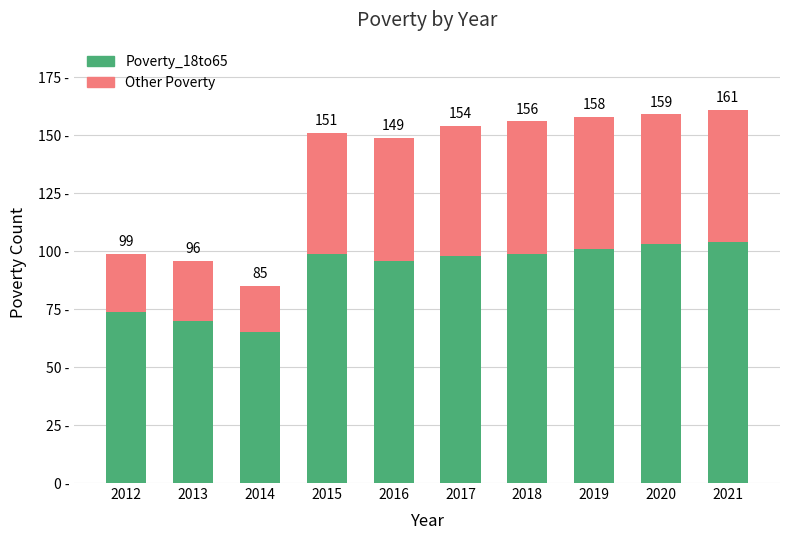

What are all the series names shown in the legend?

Poverty_18to65, Other Poverty